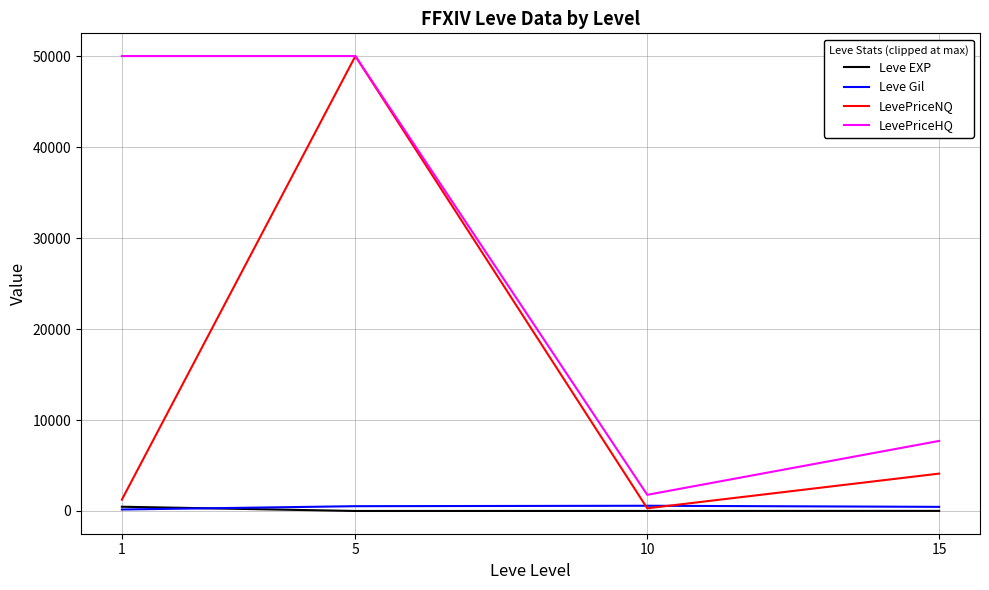

True or false: Leve Gil and LevePriceHQ intersect in this chart.

False